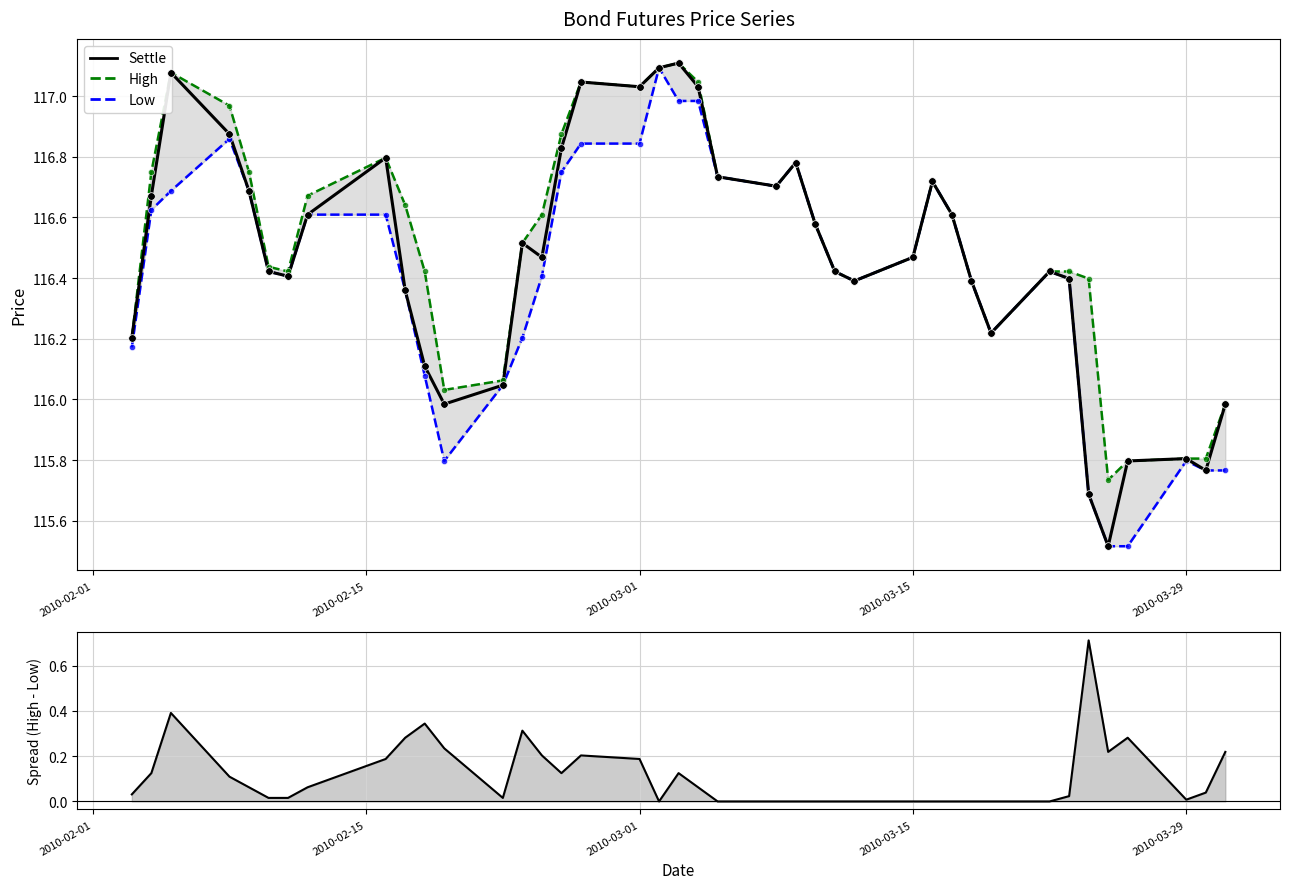

Is the value of Settle at 31 greater than the value of High at 29?

No